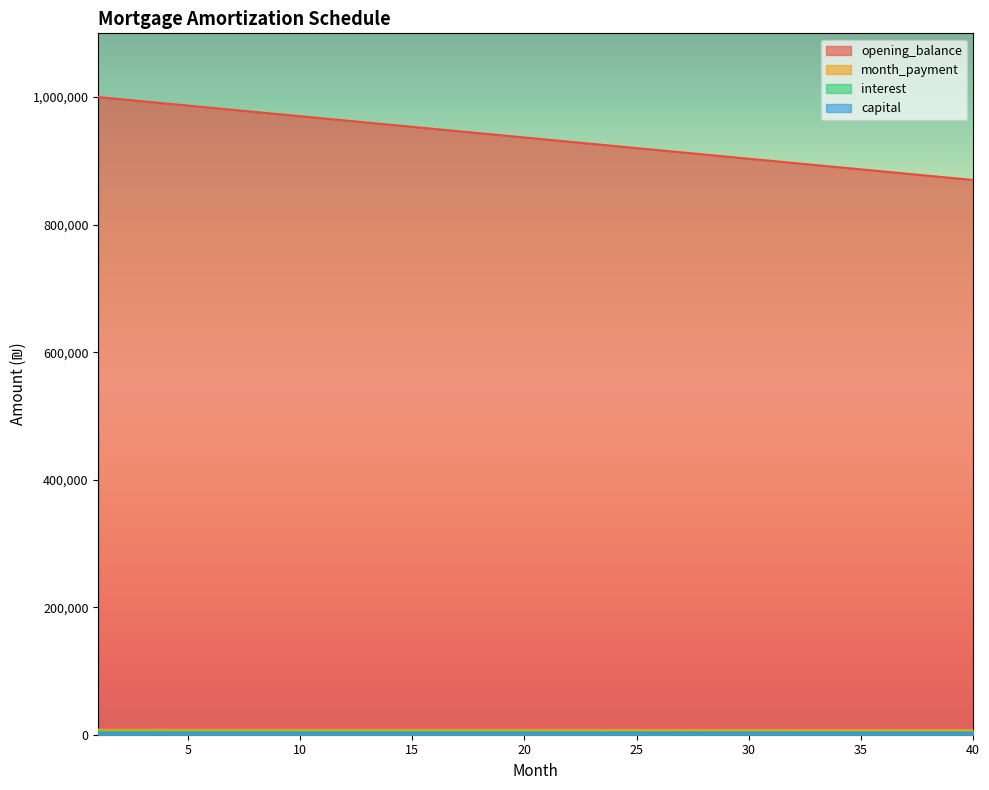

Reading left to right, list all the values displayed in this chart.

opening_balance: 1=1000000.0	2=996666.7	3=993333.3	4=990000.0	5=986666.7	6=983333.3	7=980000.0	8=976666.7	9=973333.3	10=970000.0	11=966666.7	12=963333.3	13=960000.0	14=956666.7	15=953333.3	16=950000.0	17=946666.7	18=943333.3	19=940000.0	20=936666.7	21=933333.3	22=930000.0	23=926666.7	24=923333.3	25=920000.0	26=916666.7	27=913333.3	28=910000.0	29=906666.7	30=903333.3	31=900000.0	32=896666.7	33=893333.3	34=890000.0	35=886666.7	36=883333.3	37=880000.0	38=876666.7	39=873333.3	40=870000.0
interest: 1=7916.7	2=7901.4	3=7886.1	4=7870.8	5=7855.6	6=7840.3	7=7825.0	8=7809.7	9=7794.4	10=7779.2	11=7763.9	12=7748.6	13=7733.3	14=7718.1	15=7702.8	16=7687.5	17=7672.2	18=7656.9	19=7641.7	20=7626.4	21=7611.1	22=7595.8	23=7580.6	24=7565.3	25=7550.0	26=7534.7	27=7519.4	28=7504.2	29=7488.9	30=7473.6	31=7458.3	32=7443.1	33=7427.8	34=7412.5	35=7397.2	36=7381.9	37=7366.7	38=7351.4	39=7336.1	40=7320.8
capital: 1=4583.3	2=4568.1	3=4552.8	4=4537.5	5=4522.2	6=4506.9	7=4491.7	8=4476.4	9=4461.1	10=4445.8	11=4430.6	12=4415.3	13=4400.0	14=4384.7	15=4369.4	16=4354.2	17=4338.9	18=4323.6	19=4308.3	20=4293.1	21=4277.8	22=4262.5	23=4247.2	24=4231.9	25=4216.7	26=4201.4	27=4186.1	28=4170.8	29=4155.6	30=4140.3	31=4125.0	32=4109.7	33=4094.4	34=4079.2	35=4063.9	36=4048.6	37=4033.3	38=4018.1	39=4002.8	40=3987.5
month_payment: 1=3333.3	2=3333.3	3=3333.3	4=3333.3	5=3333.3	6=3333.3	7=3333.3	8=3333.3	9=3333.3	10=3333.3	11=3333.3	12=3333.3	13=3333.3	14=3333.3	15=3333.3	16=3333.3	17=3333.3	18=3333.3	19=3333.3	20=3333.3	21=3333.3	22=3333.3	23=3333.3	24=3333.3	25=3333.3	26=3333.3	27=3333.3	28=3333.3	29=3333.3	30=3333.3	31=3333.3	32=3333.3	33=3333.3	34=3333.3	35=3333.3	36=3333.3	37=3333.3	38=3333.3	39=3333.3	40=3333.3